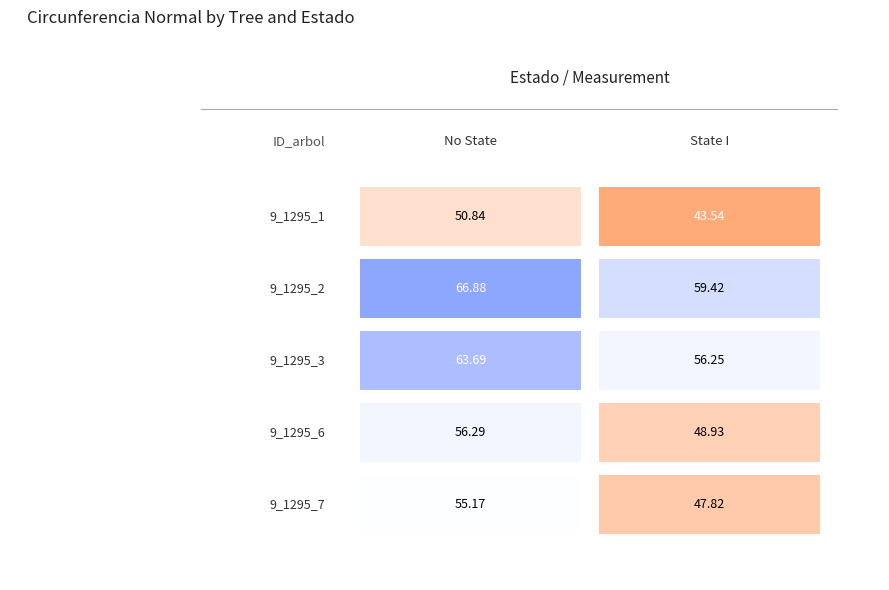

Is it true that 9_1295_1 equals 20.0 at 0?

False